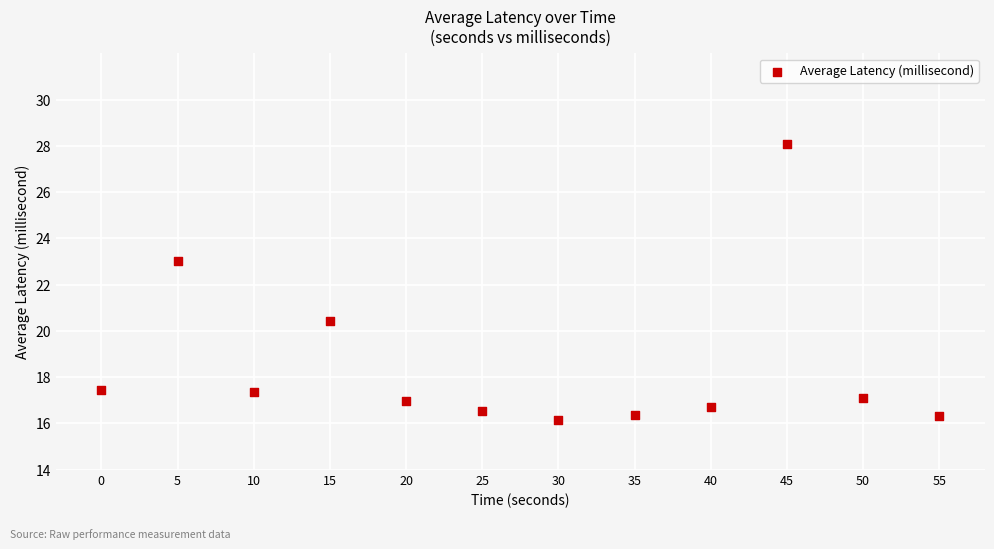

What is the range of Y values (max minus min)?

11.9